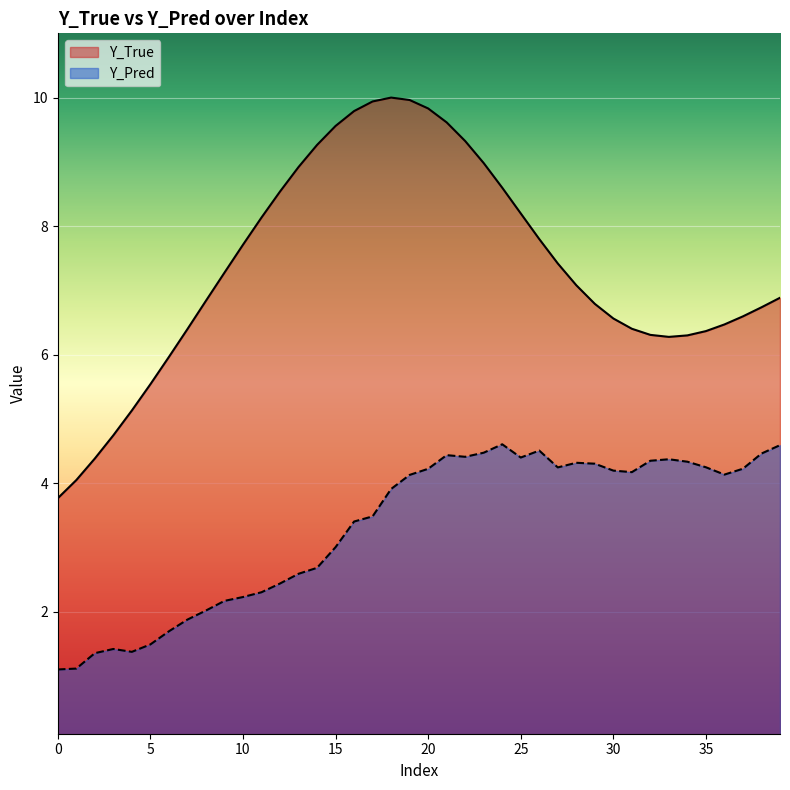

At which category does Y_Pred reach its first local valley?

4